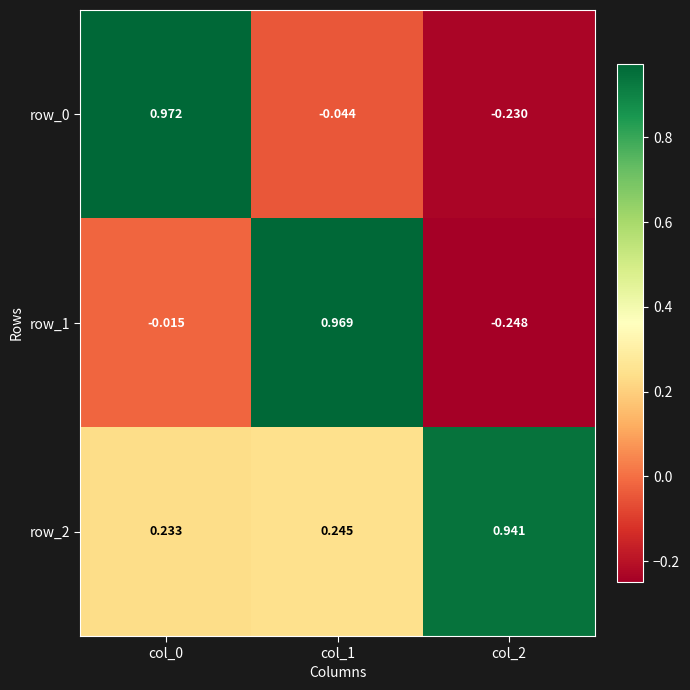

How many negative values does the row_1 series have?

2